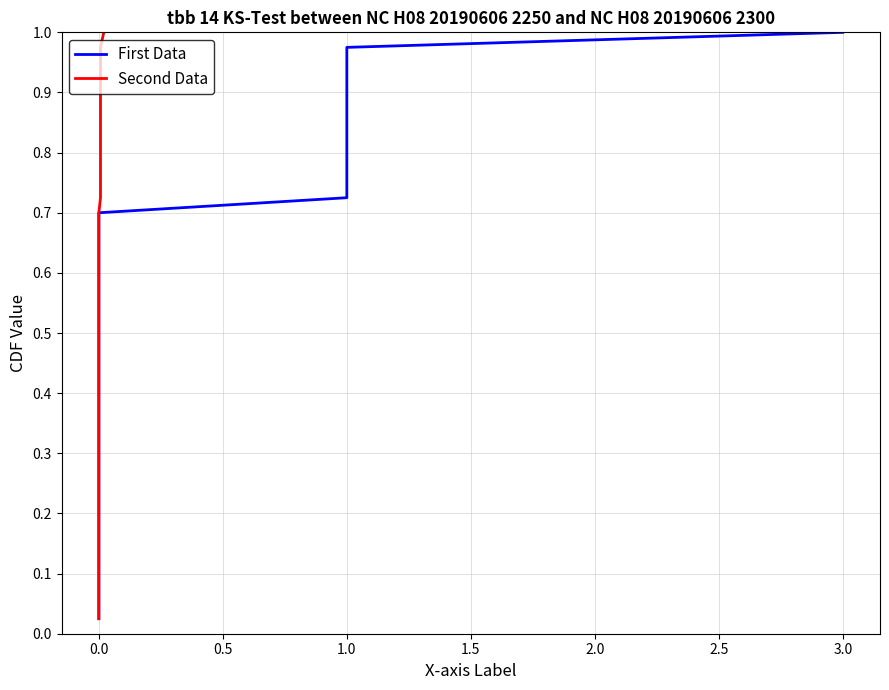

True or false: First Data has more than 1 interior local peaks.

False